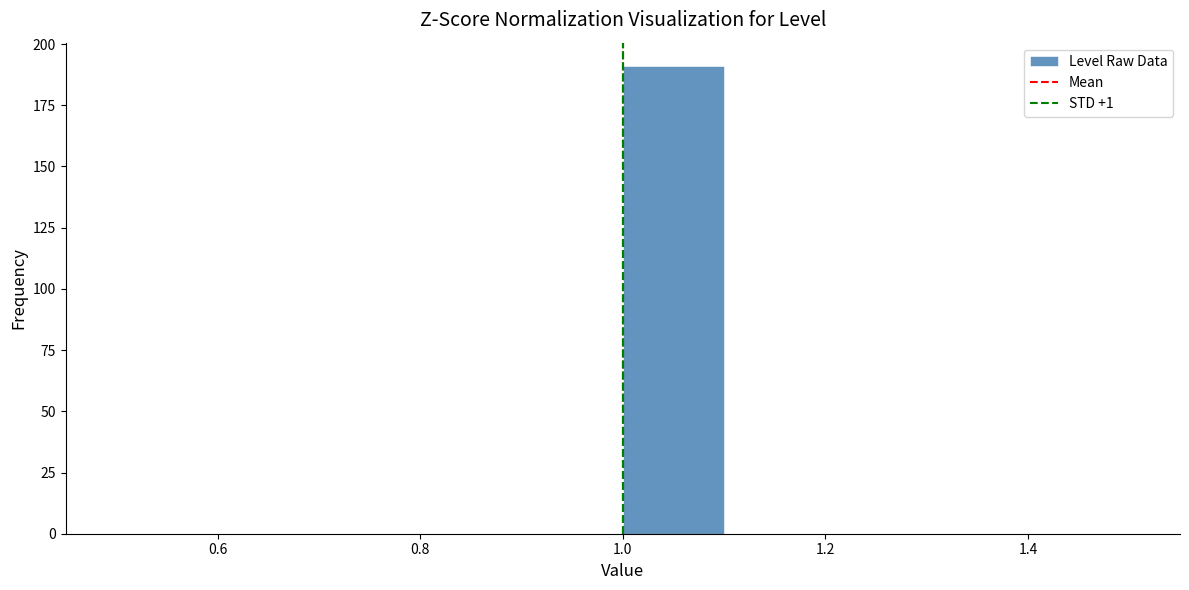

Over which range of the x-axis is the bar tallest?

1.0 to 1.1